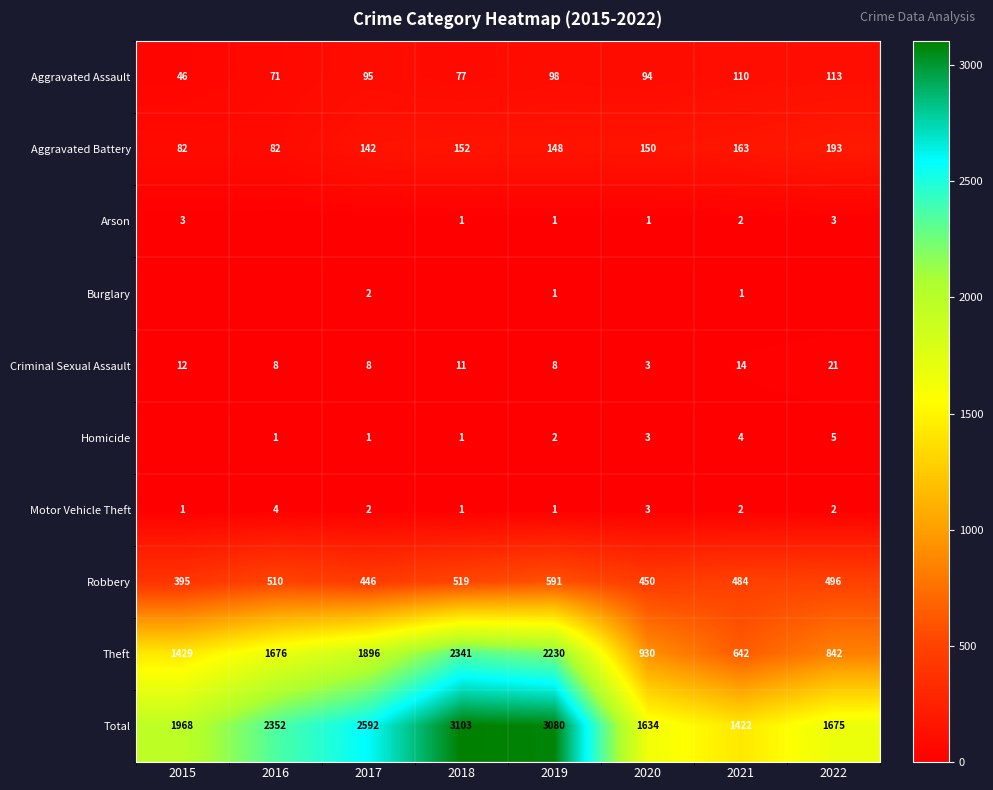

True or false: Robbery has a value of 322 at 2016.

False